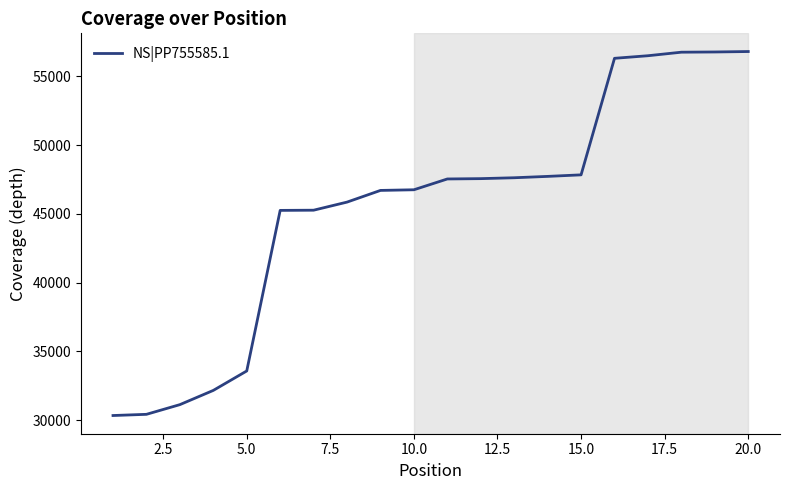

What is the greatest value displayed?

56792